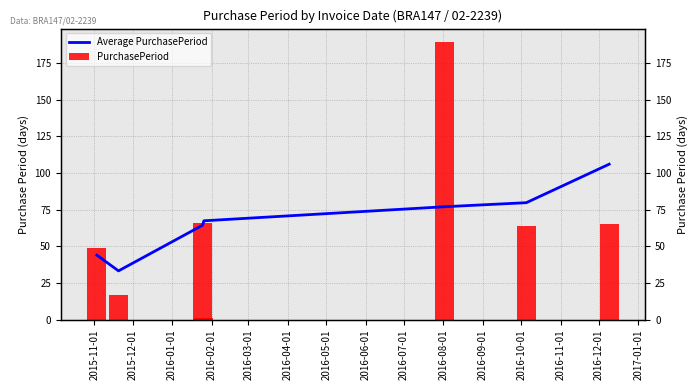

What are all the series names shown in the legend?

Average PurchasePeriod, PurchasePeriod